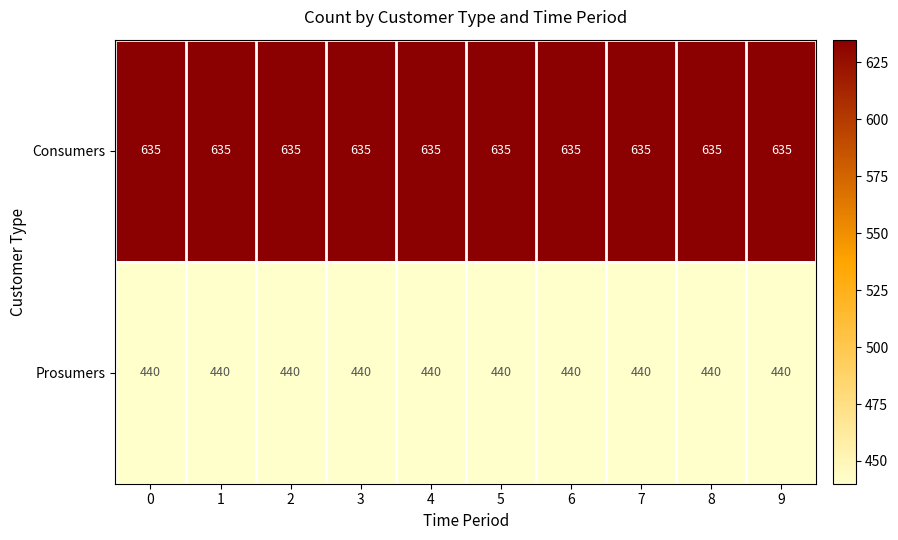

What is the maximum value shown in the chart?

635